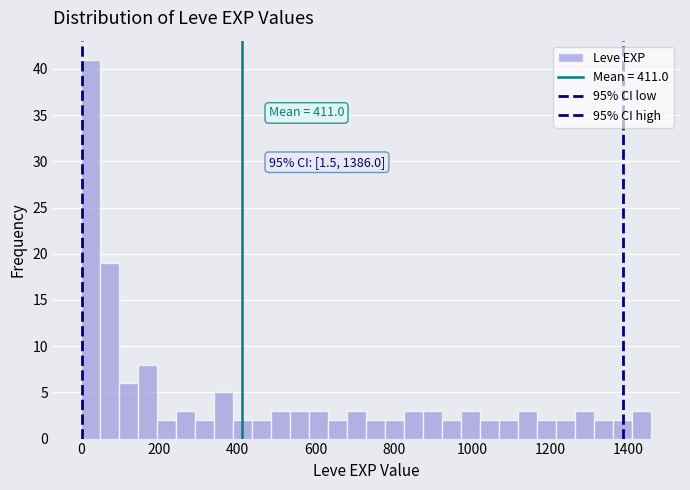

Read against the x-axis, roughly where is the centre of the tallest bar?

20